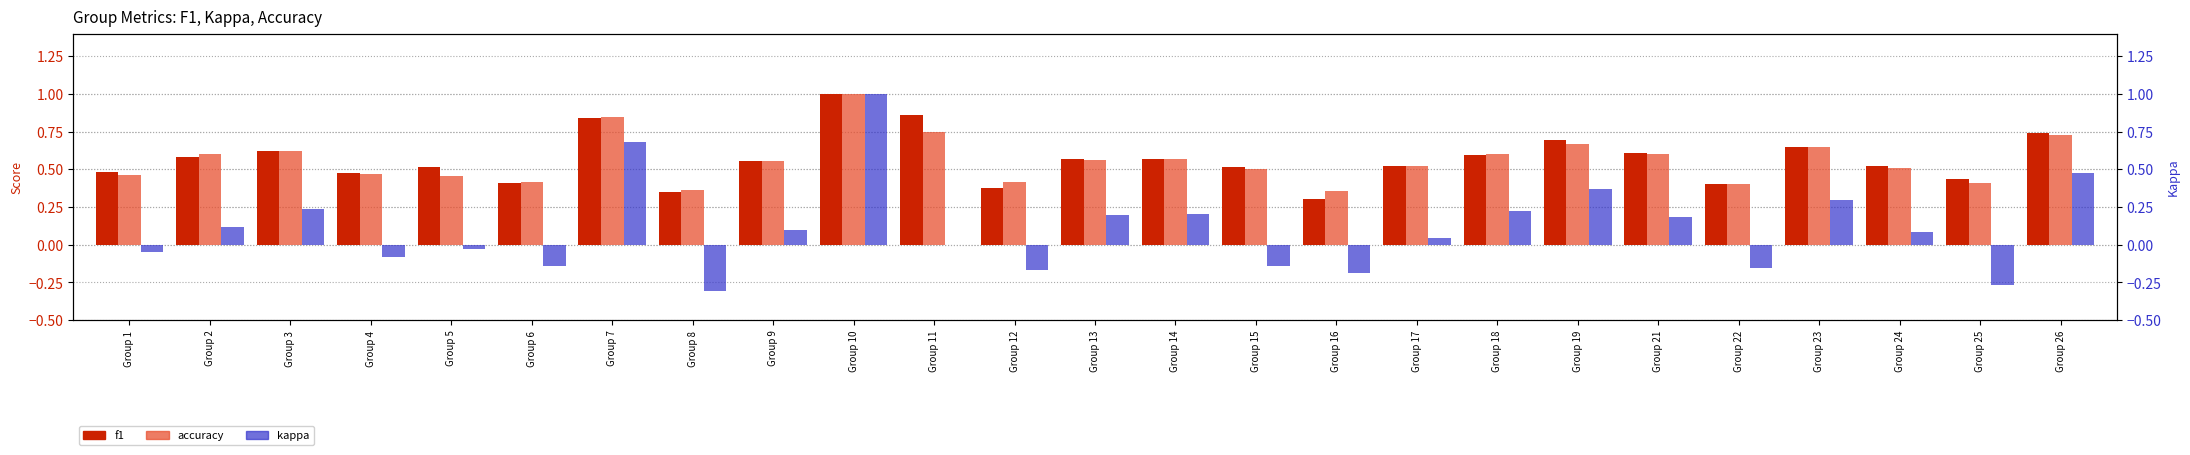

At which label does kappa reach its peak?

Group 10